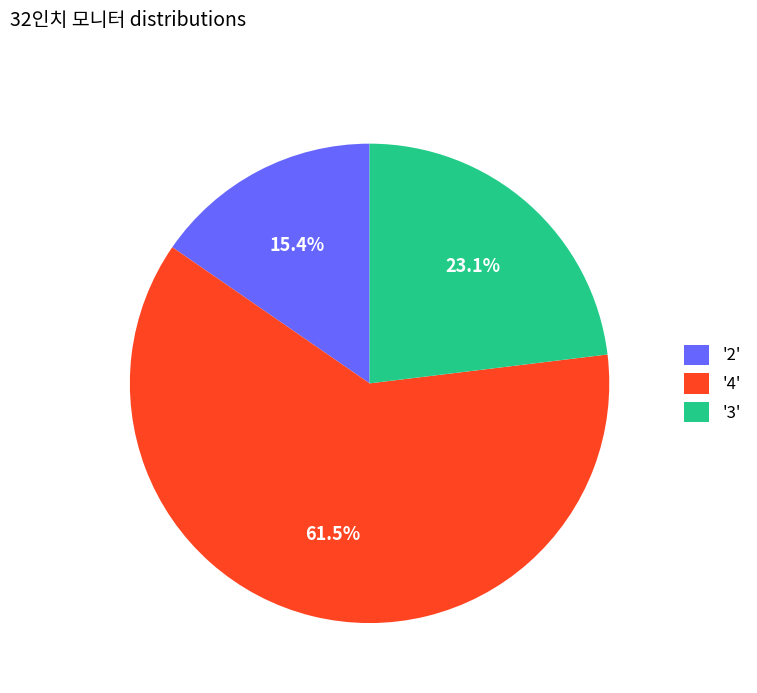

Which category has the biggest portion of the pie?

'4'